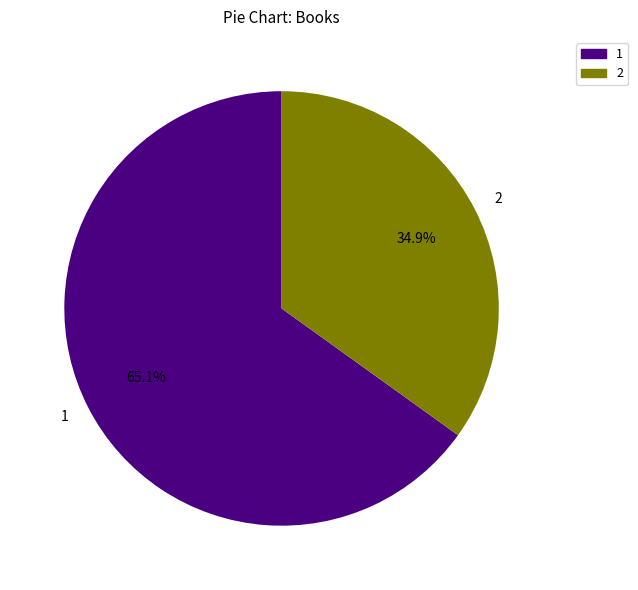

Does any single category account for the majority?

Yes